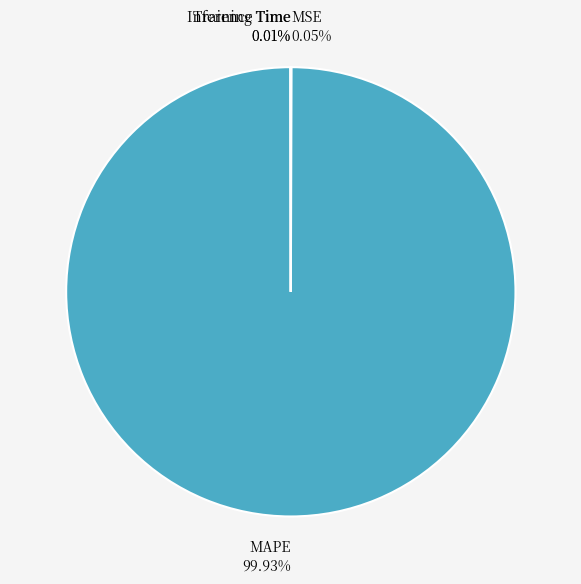

Is there a majority slice in this chart?

Yes